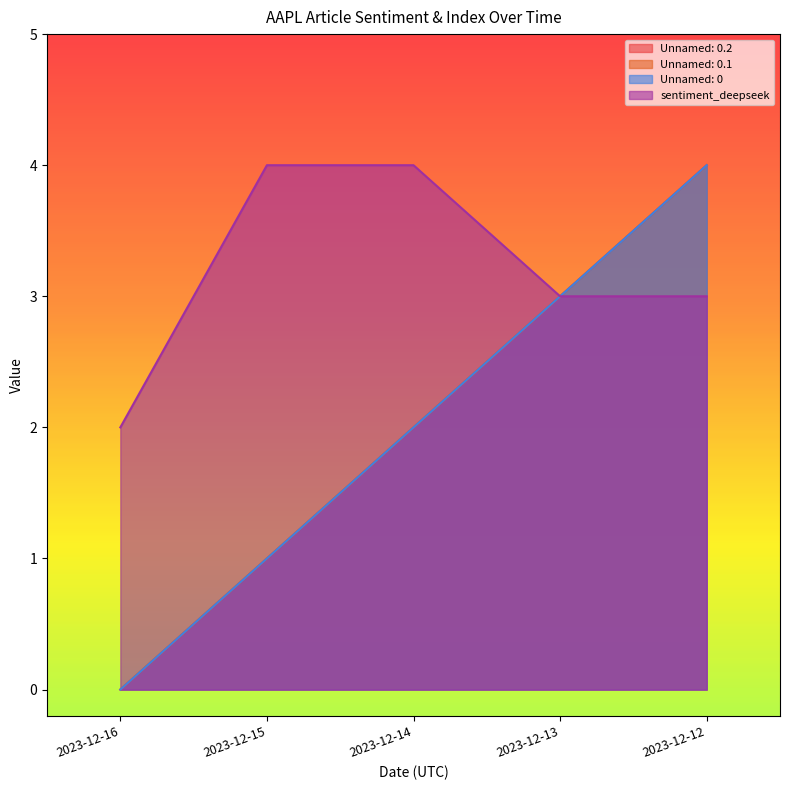

Which category has the lowest value in the Unnamed: 0.1 series?

2023-12-16